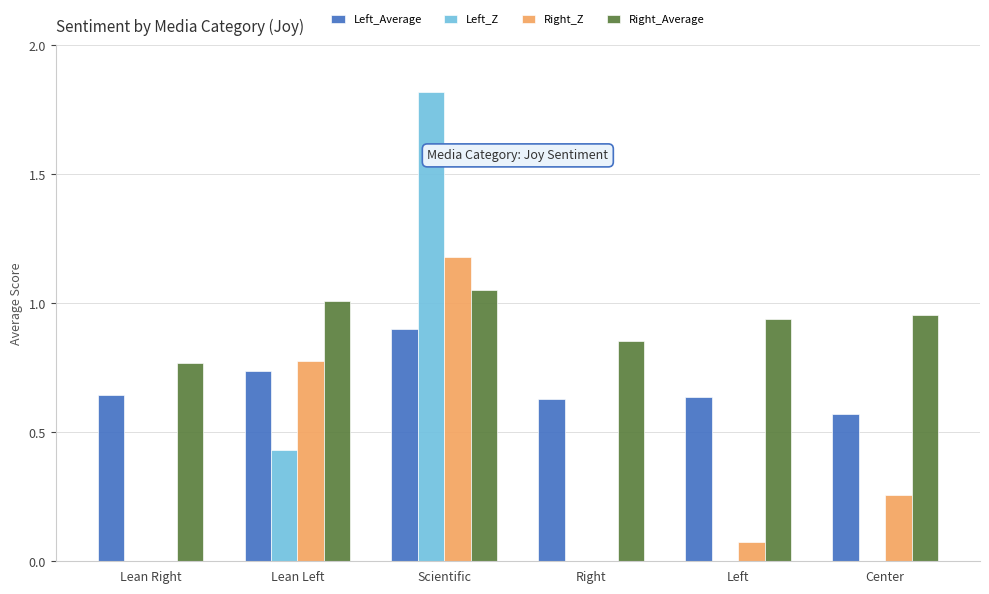

Count the number of data series in this chart.

4